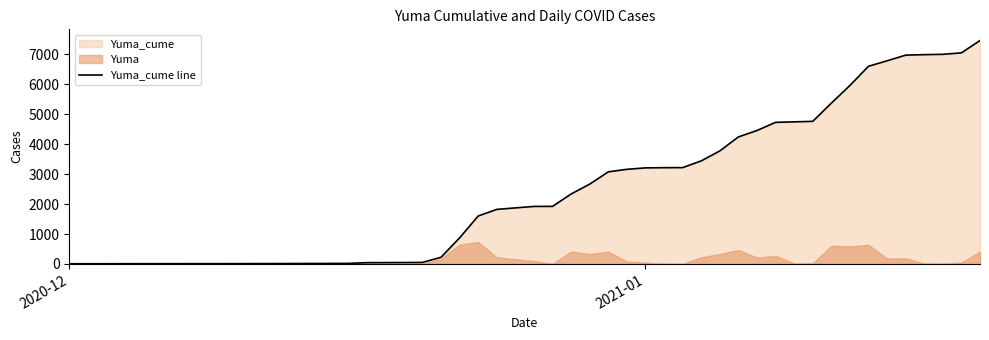

What is the maximum value for Yuma_cume line?

7458